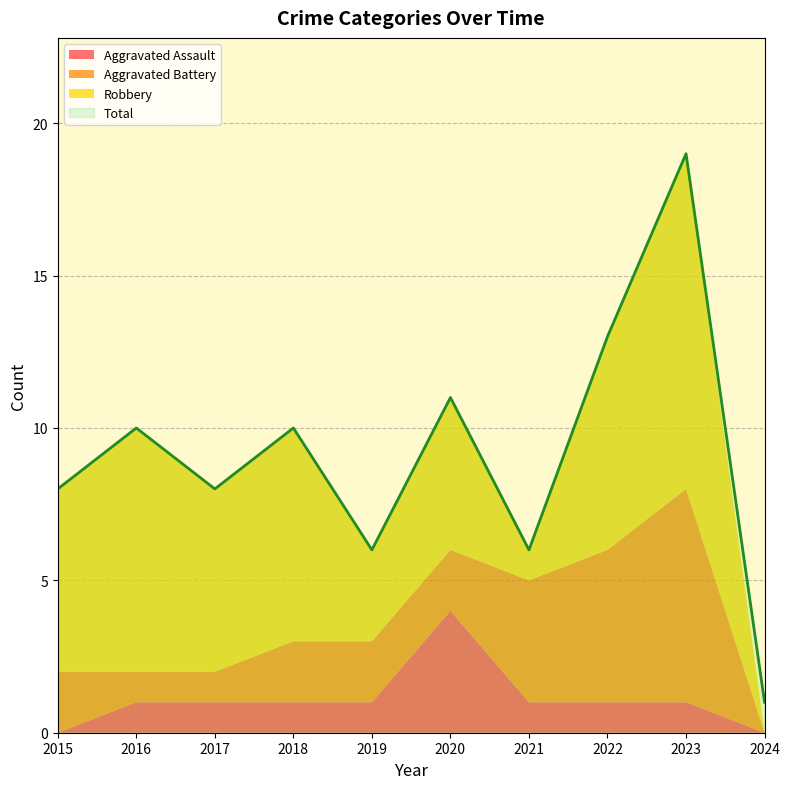

Read the Aggravated Assault value at 2018.

1